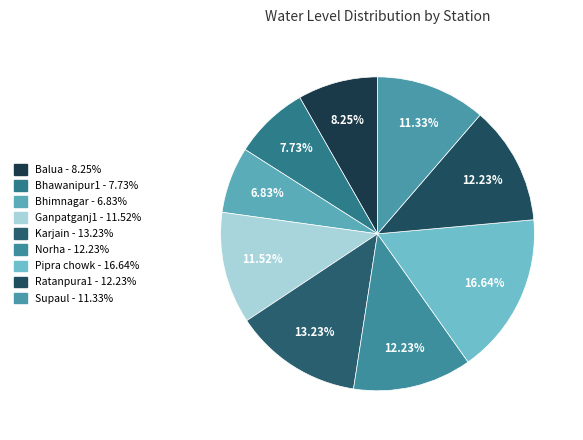

How many segments does this pie chart have?

9